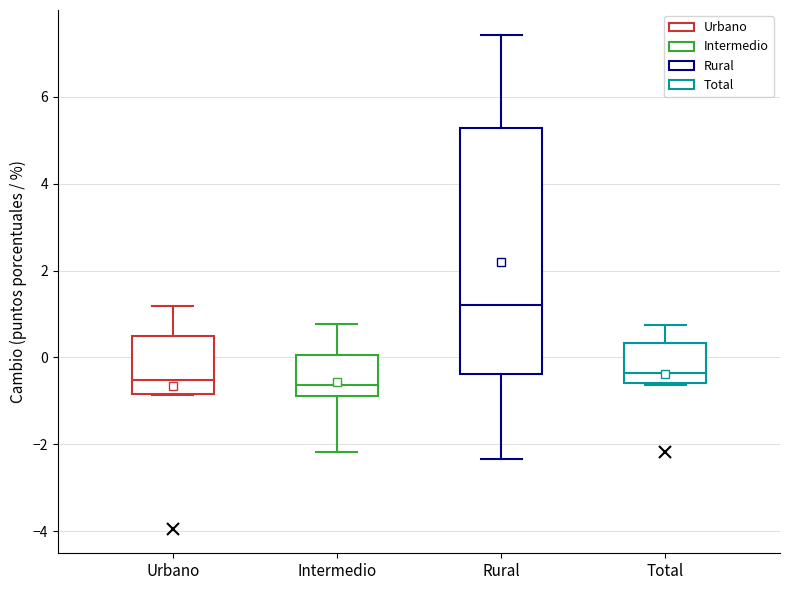

Reading left to right, transcribe this box plot: for each box, give where its median line is, the range the box spans, and where its two whiskers end, as read against the y-axis. The values are not printed on the chart, so give them approximately, as read against the axis.

Urbano: median -0.6, box -0.8 to 0.6, whiskers -0.8 to 1.2
Intermedio: median -0.6, box -0.8 to 0.0, whiskers -2.2 to 0.8
Rural: median 1.2, box -0.4 to 5.2, whiskers -2.4 to 7.4
Total: median -0.4, box -0.6 to 0.4, whiskers -0.6 to 0.8